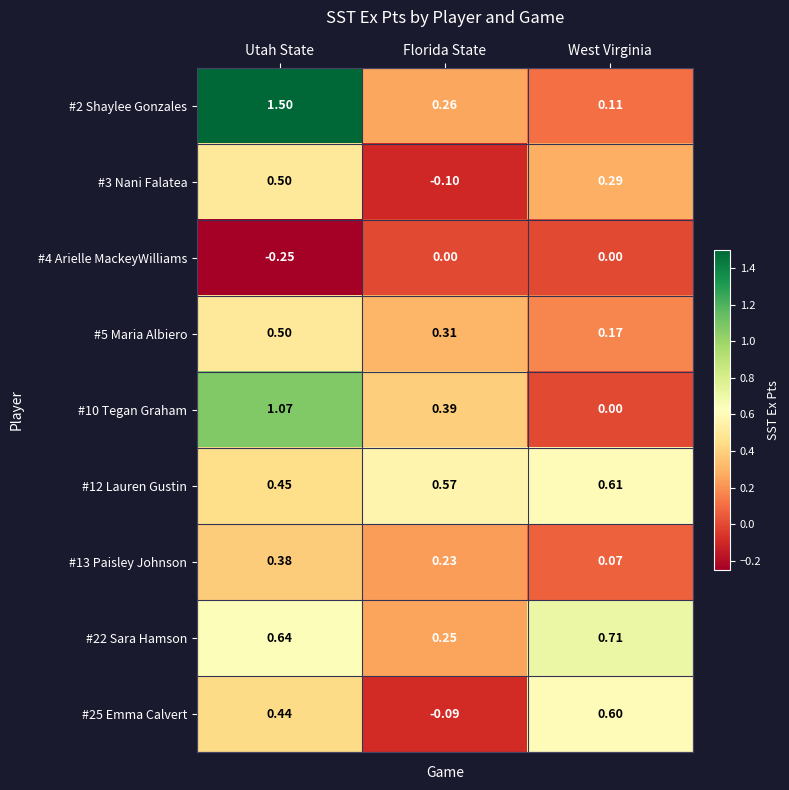

Where is #2 Shaylee Gonzales nearest to the value 0?

West Virginia